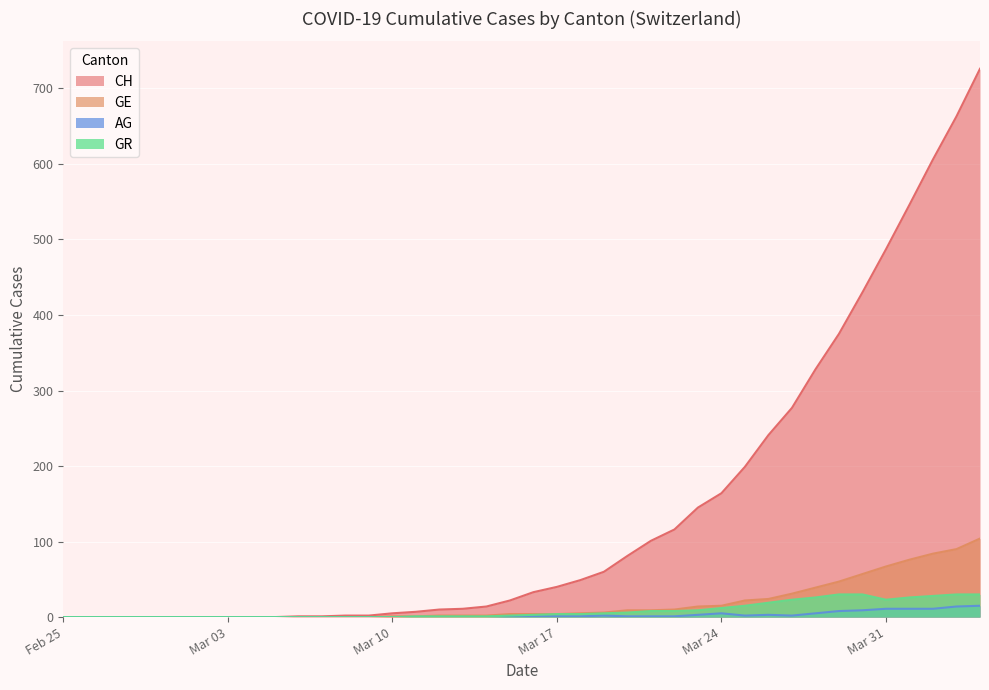

Which label corresponds to the largest value in the chart?

2020-04-04